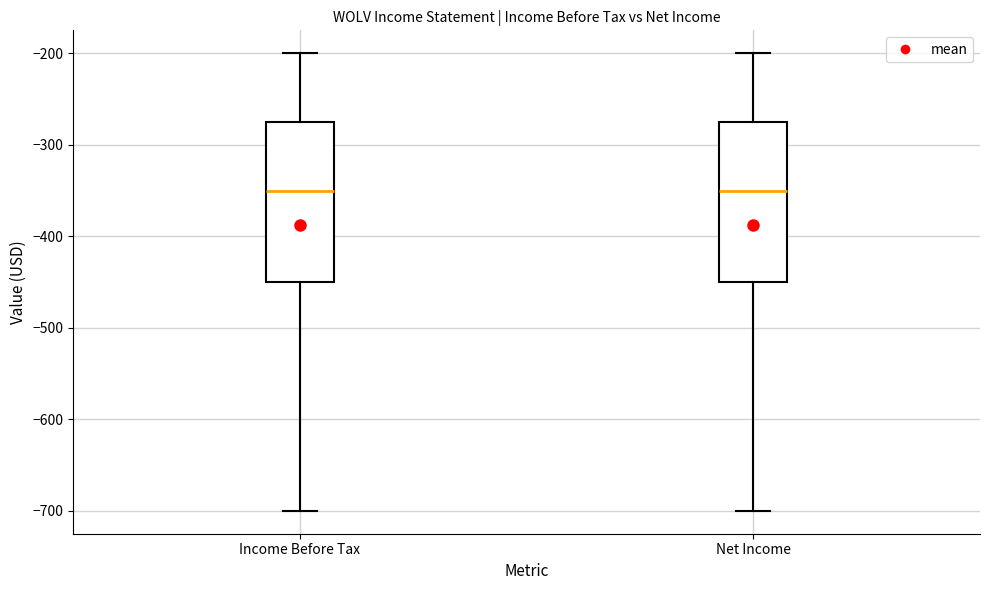

Where is the lower edge of the box for Income Before Tax on the y-axis? The values are not printed on the chart, so give them approximately, as read against the axis.

-450